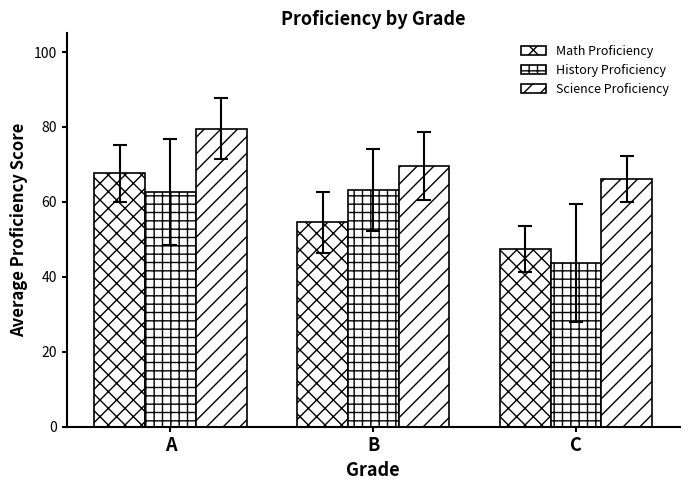

Are the bars grouped side by side (vs. stacked)?

Yes